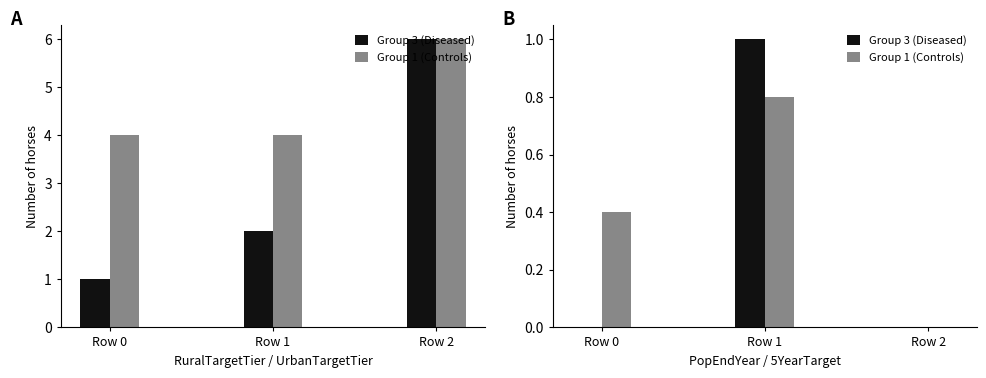

At how many categories does at least one series exceed 0?

2